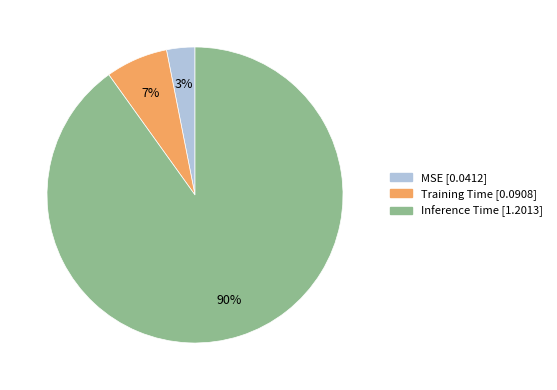

To the nearest percent, what is the average slice percentage?

33%